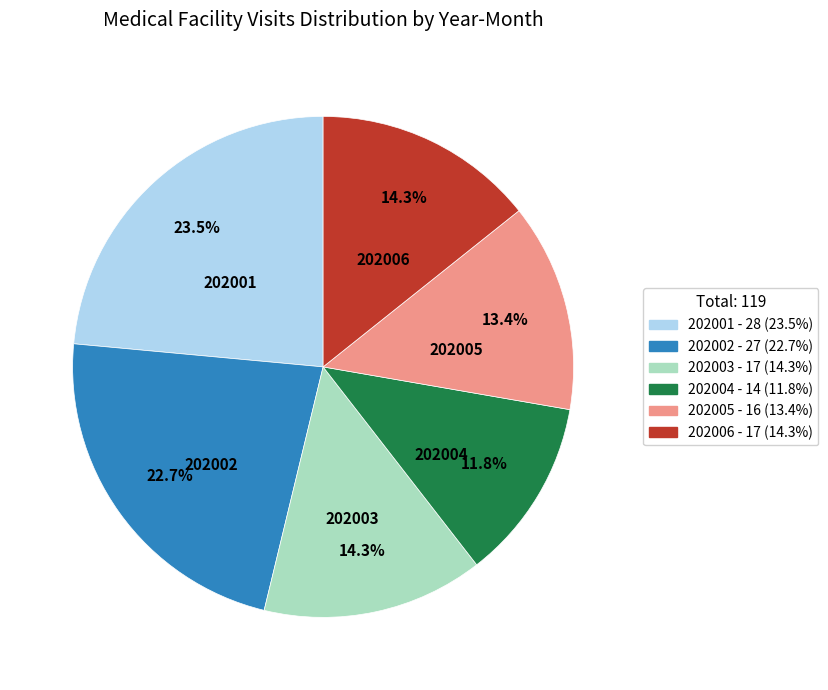

What is the smallest slice in the pie chart?

202004